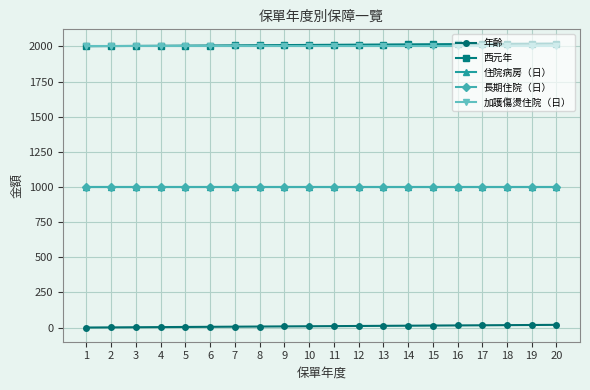

What is the difference between the highest and lowest values at 15?

2002